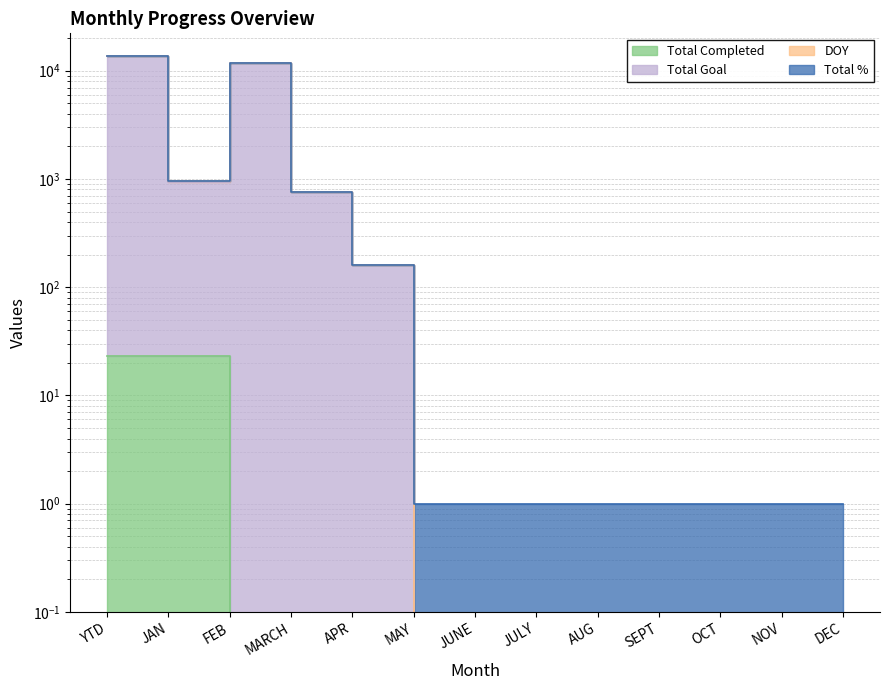

The Total Completed series shows 13 at MAY. True or false?

False